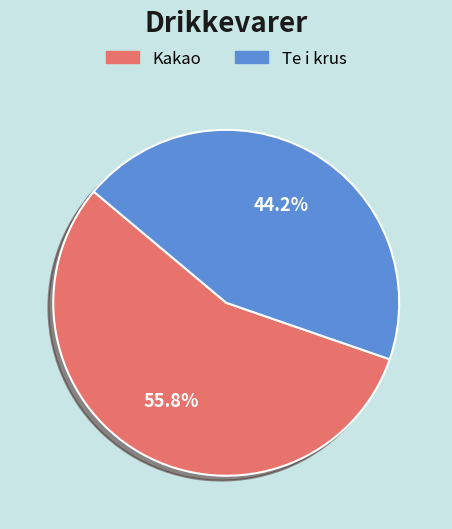

Rank the categories by value from highest to lowest.

Kakao, Te i krus